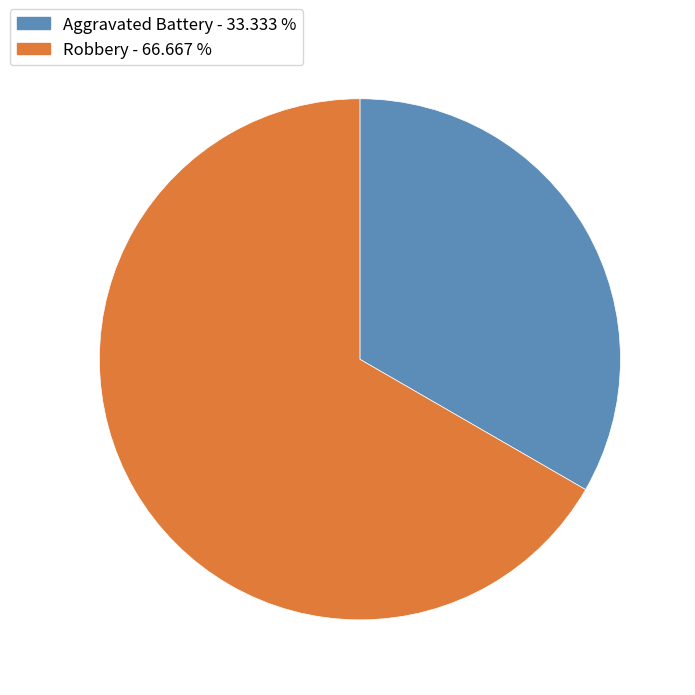

Between Robbery and Aggravated Battery, which is larger?

Robbery